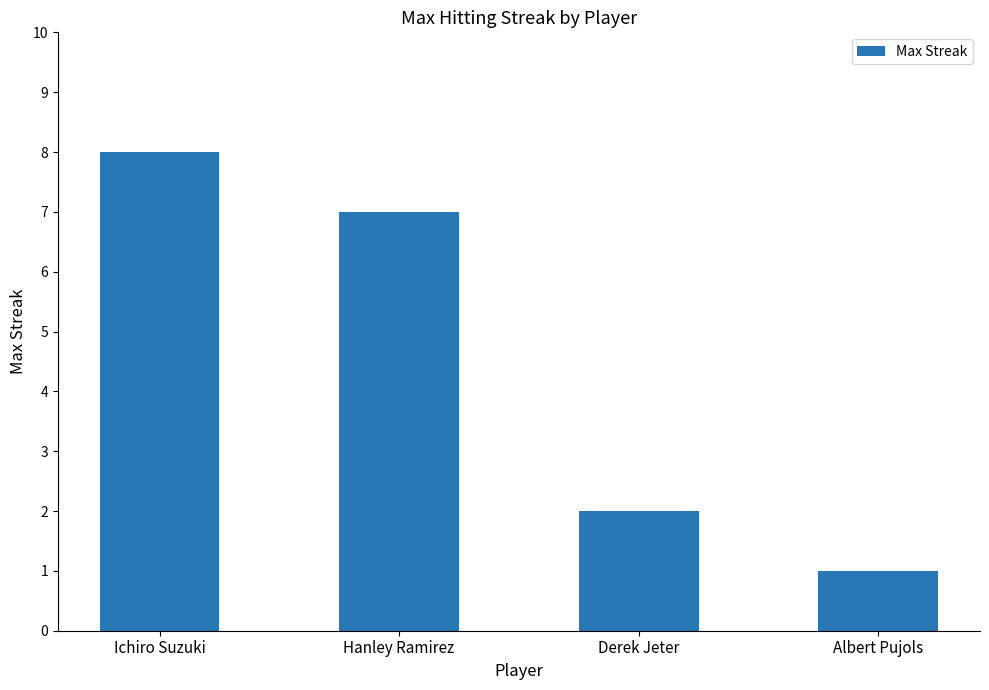

Reading left to right, extract all data points from this chart.

Ichiro Suzuki=8	Hanley Ramirez=7	Derek Jeter=2	Albert Pujols=1